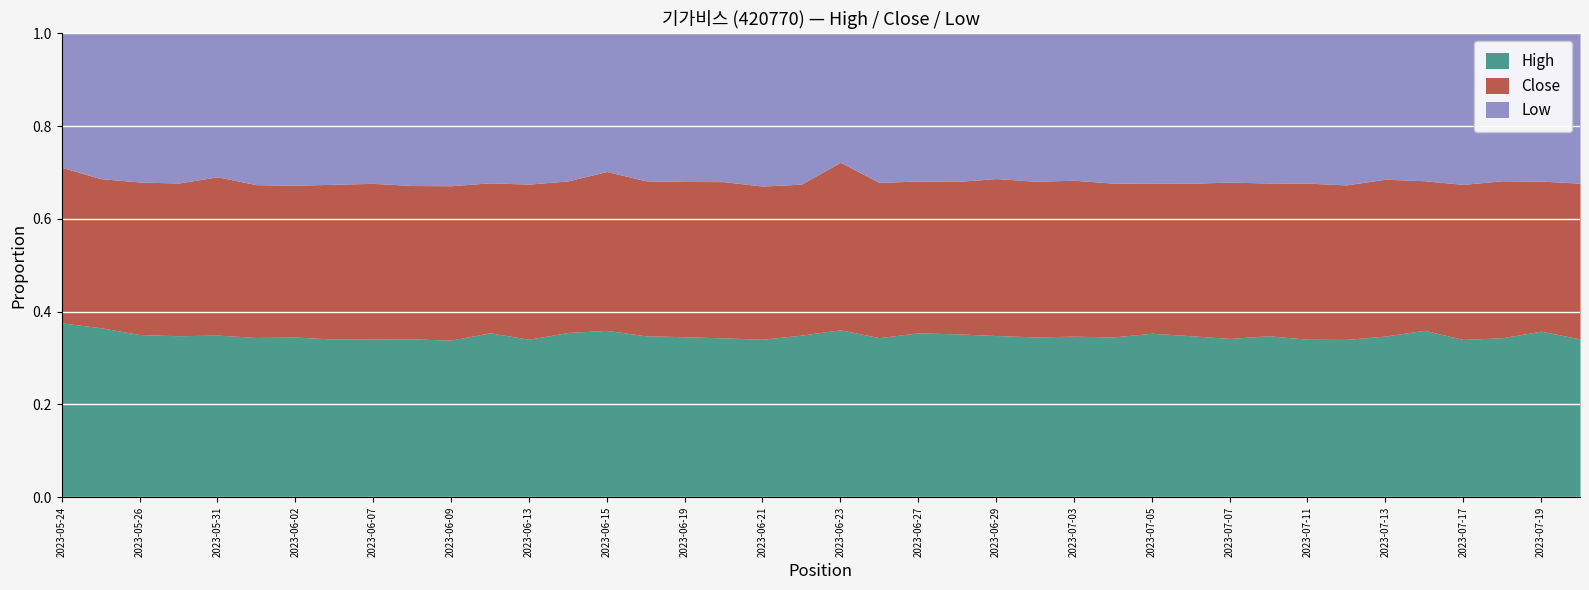

What are all the series names shown in the legend?

High, Close, Low